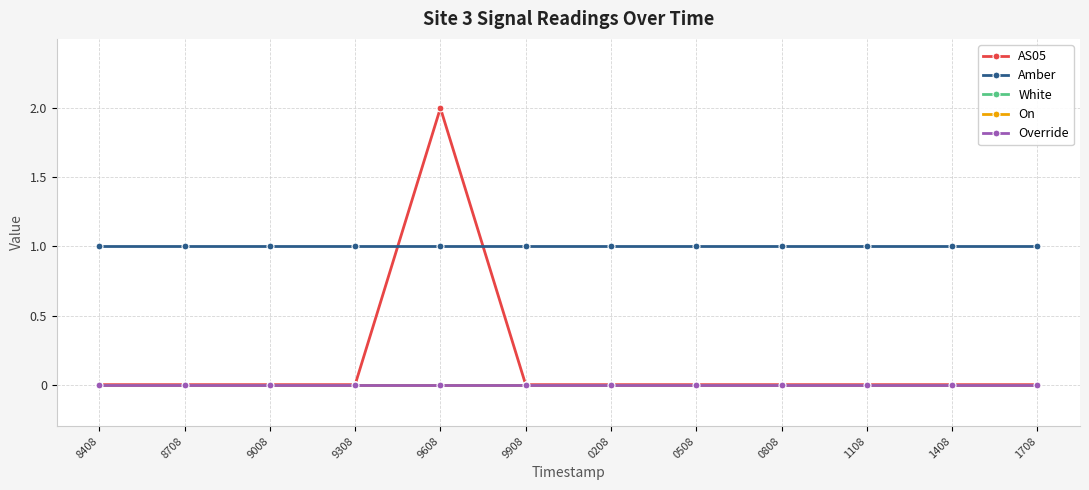

The On series shows 0 at 9608. True or false?

True